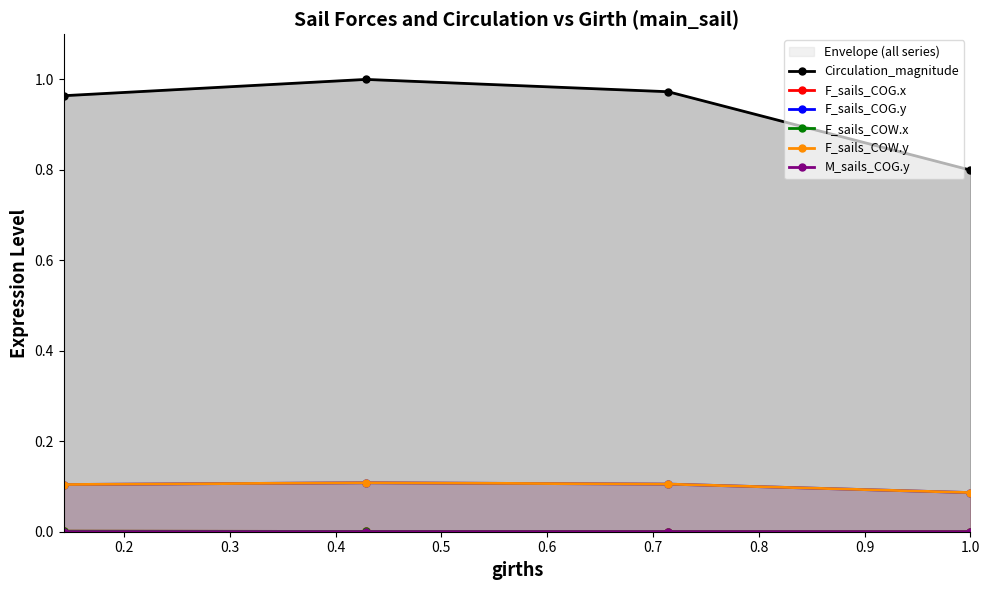

What is the total value across all series at 0.2?

1.2